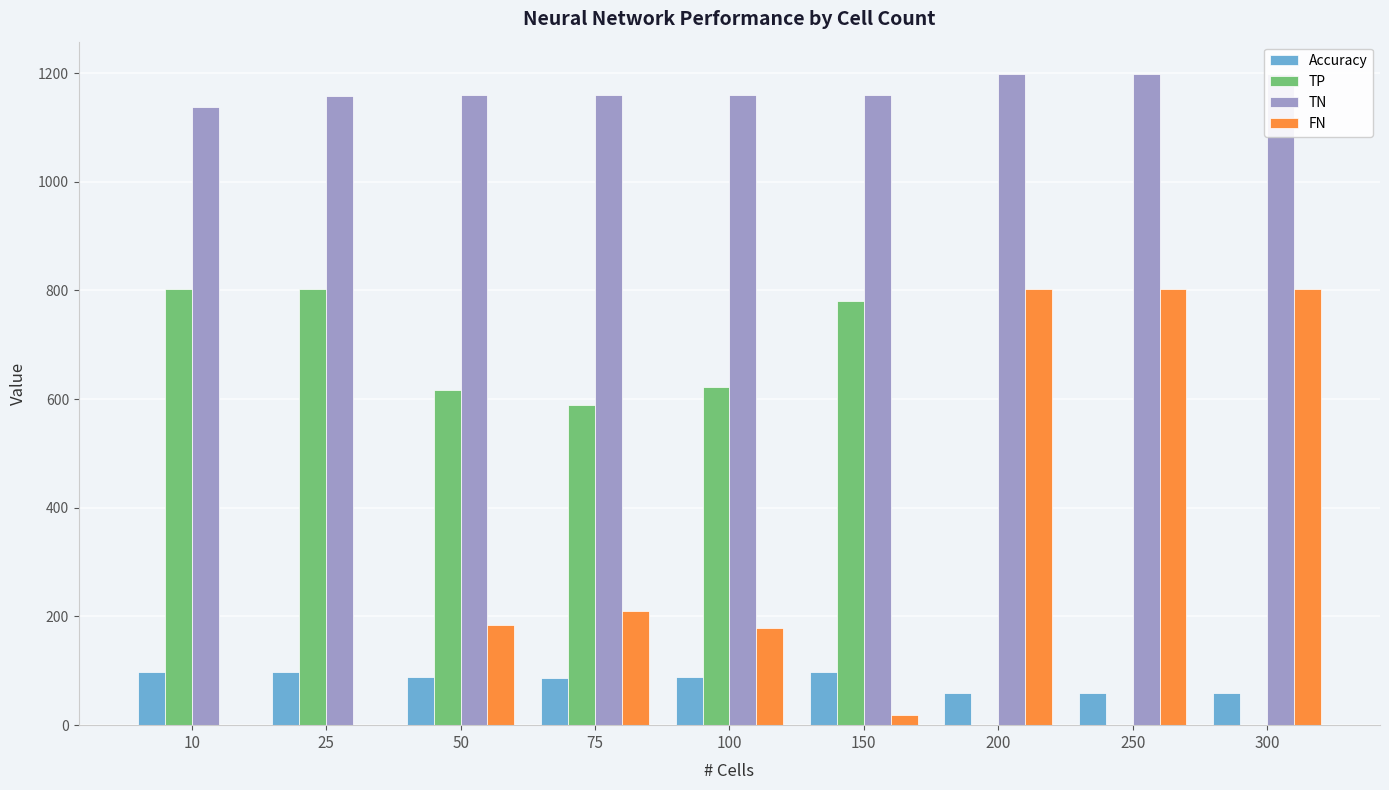

Reading left to right, what are all the values shown in this chart?

Accuracy: 97.0	98.0	88.9	87.5	89.1	97.1	59.9	59.9	59.9
TP: 802.0	802.0	617.0	590.0	622.0	781.5	0.0	0.0	0.0
TN: 1137.0	1158.0	1160.0	1160.0	1160.0	1159.0	1198.0	1198.0	1198.0
FN: 0.0	0.0	184.0	211.0	179.0	19.5	802.0	802.0	802.0